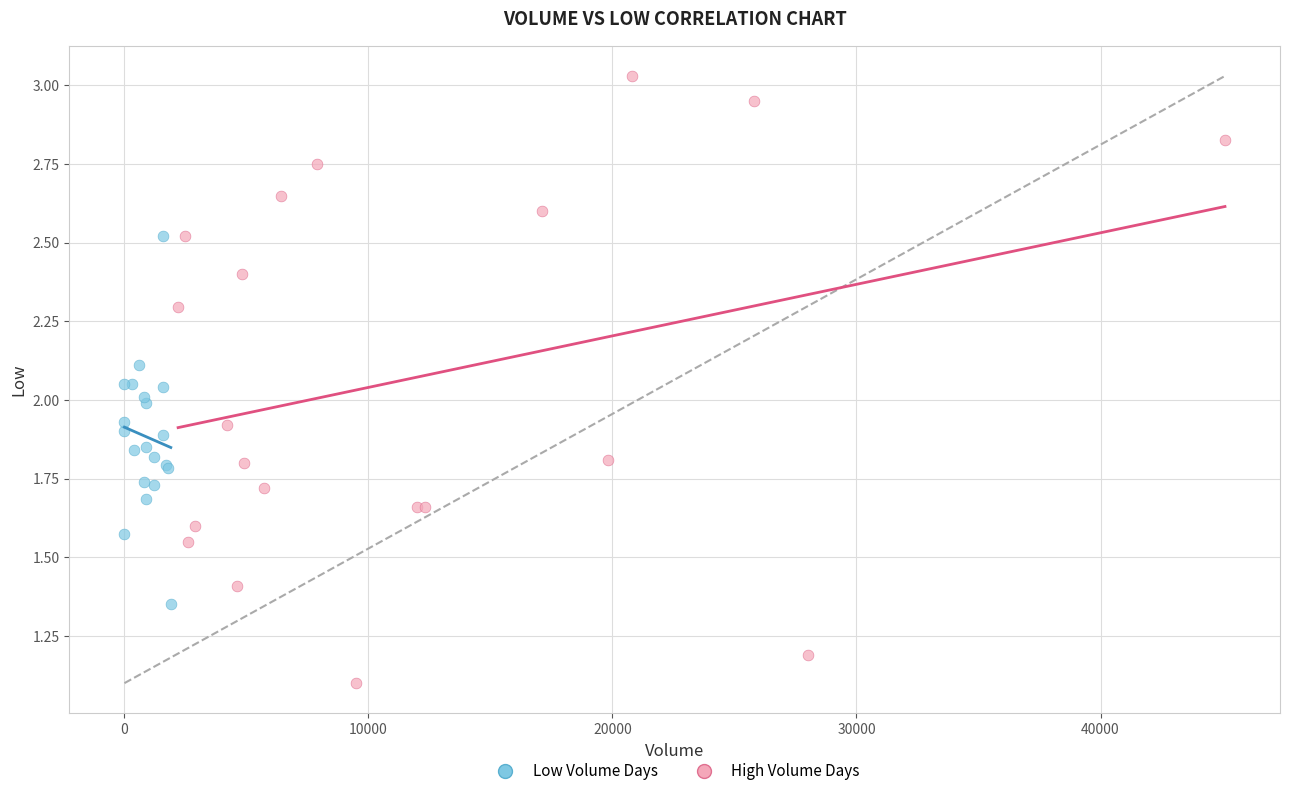

What are all the series names shown in the legend?

Low Volume Days, High Volume Days